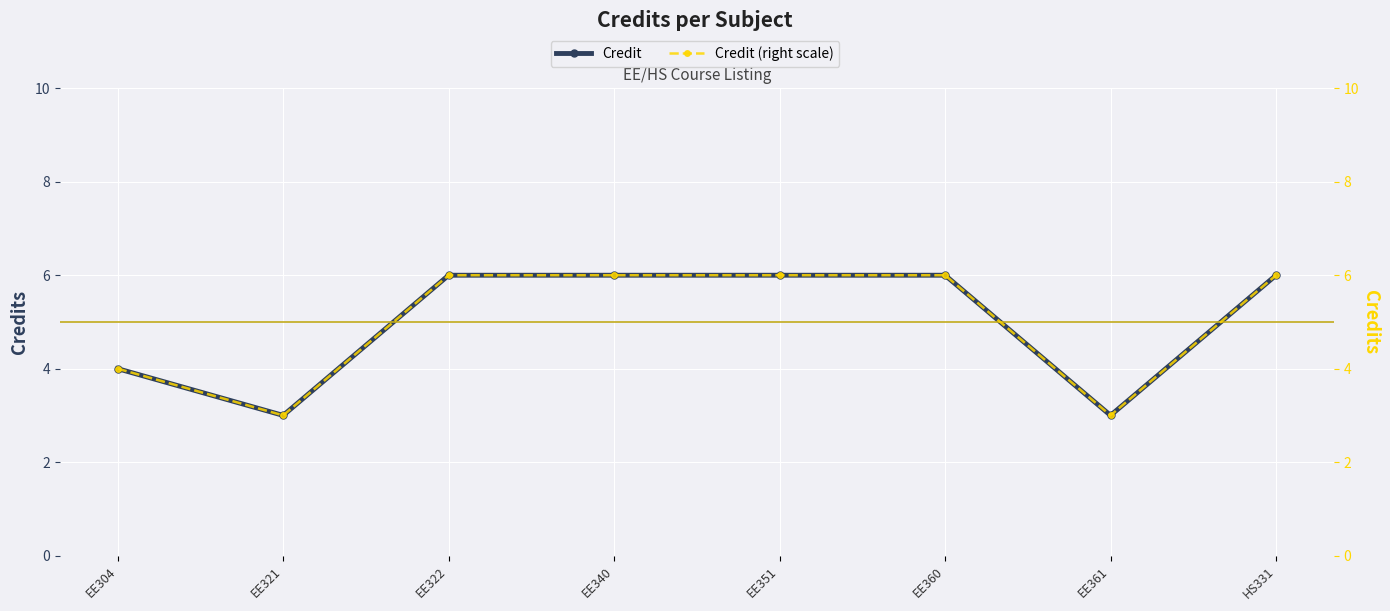

True or false: Credit and Credit (right scale) cross at least once.

False